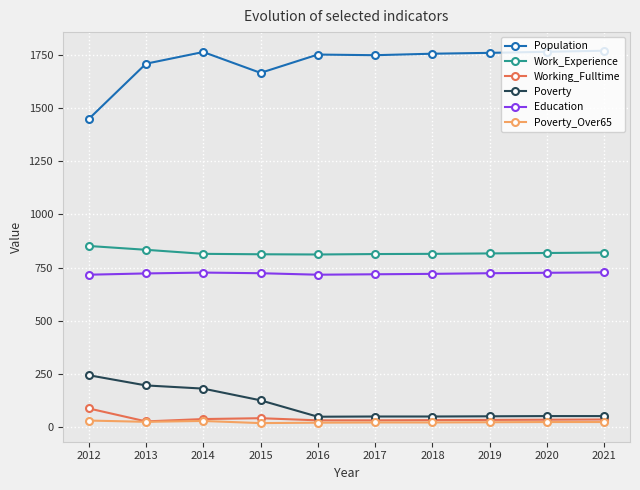

At how many categories does at least one series exceed 447?

10